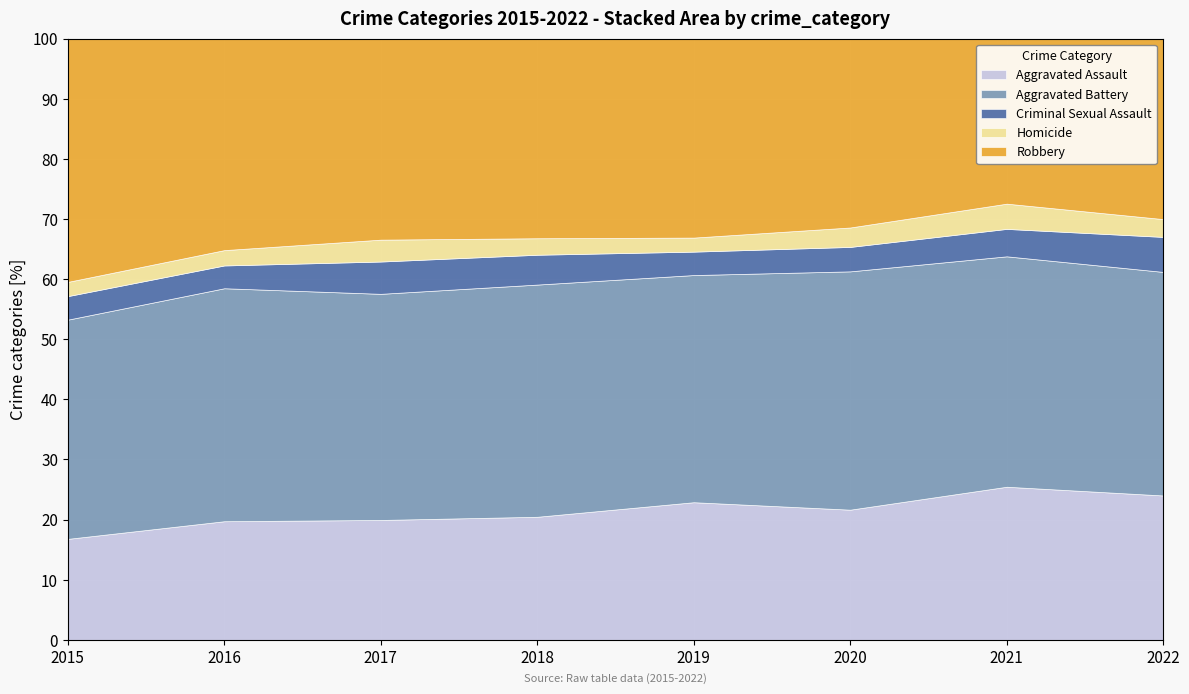

What is the highest value of the Aggravated Assault series?

25.5